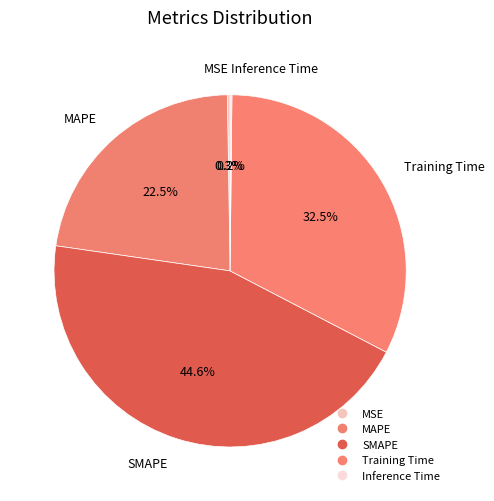

To the nearest percent, what is the combined percentage of SMAPE and MAPE?

67%